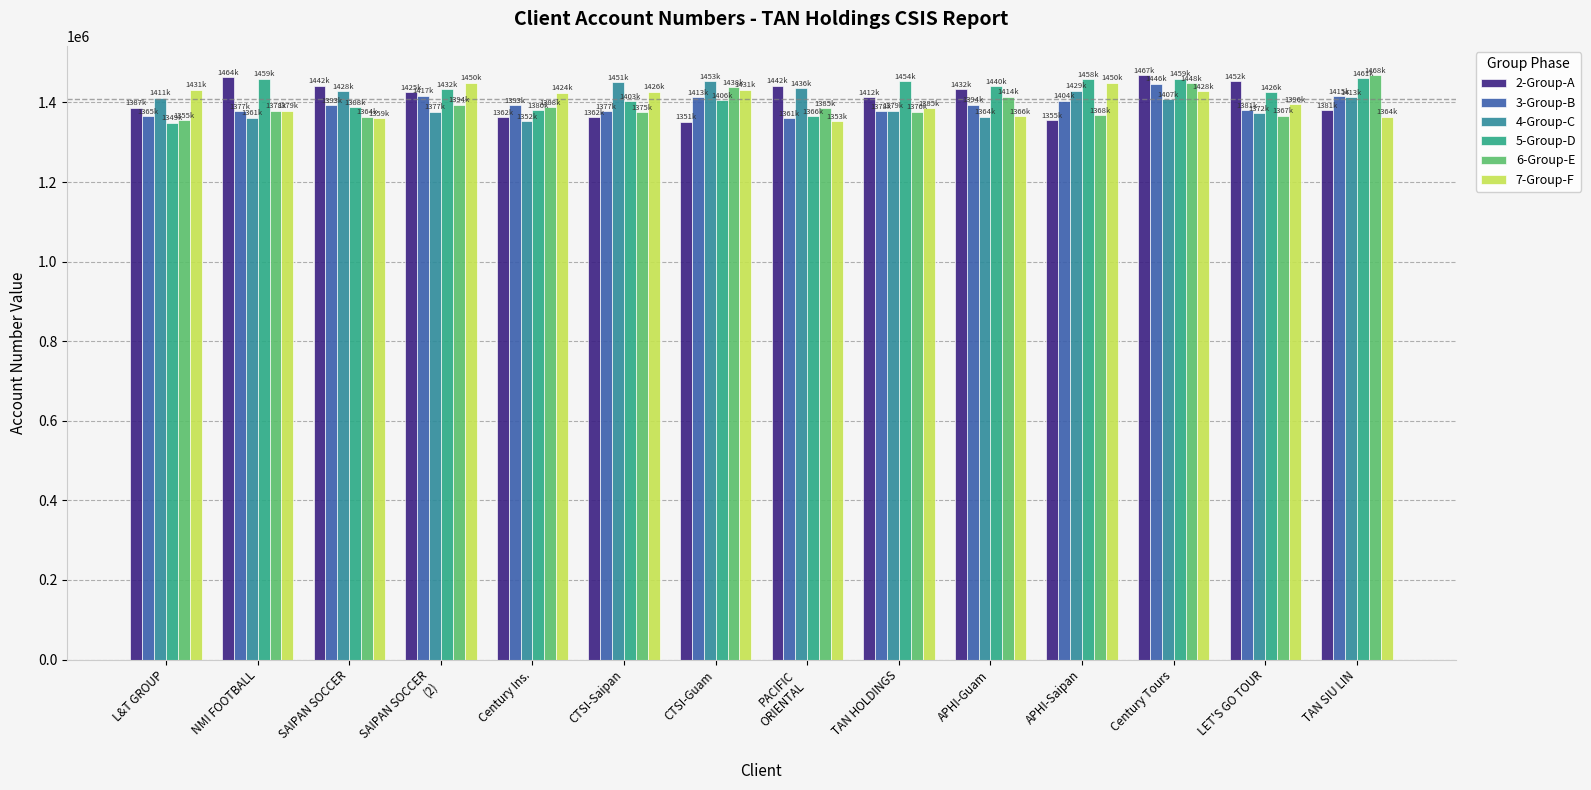

Reading left to right, list all the values displayed in this chart.

2-Group-A: L&T GROUP=1387312.7	NMI FOOTBALL=1464222.3	SAIPAN SOCCER=1442235.5	SAIPAN SOCCER
(2)=1425529.1	Century Ins.=1362620.6	CTSI-Saipan=1362673.4	CTSI-Guam=1351669.7	PACIFIC
ORIENTAL=1442487.7	TAN HOLDINGS=1412834.0	APHI-Guam=1432850.4	APHI-Saipan=1355086.3	Century Tours=1467873.2	LET'S GO TOUR=1452906.6	TAN SIU LIN=1381299.6
3-Group-B: L&T GROUP=1365707.3	NMI FOOTBALL=1377469.4	SAIPAN SOCCER=1393781.3	SAIPAN SOCCER
(2)=1417167.2	Century Ins.=1393550.4	CTSI-Saipan=1377833.0	CTSI-Guam=1413745.3	PACIFIC
ORIENTAL=1361016.0	TAN HOLDINGS=1378192.3	APHI-Guam=1394322.1	APHI-Saipan=1404178.7	Century Tours=1446965.9	LET'S GO TOUR=1381263.7	TAN SIU LIN=1415446.0
4-Group-C: L&T GROUP=1411738.6	NMI FOOTBALL=1361985.2	SAIPAN SOCCER=1428138.3	SAIPAN SOCCER
(2)=1377086.0	Century Ins.=1352423.8	CTSI-Saipan=1451555.6	CTSI-Guam=1453402.7	PACIFIC
ORIENTAL=1436009.9	TAN HOLDINGS=1379590.3	APHI-Guam=1364027.0	APHI-Saipan=1429899.7	Century Tours=1407917.7	LET'S GO TOUR=1372473.7	TAN SIU LIN=1413290.5
5-Group-D: L&T GROUP=1349178.2	NMI FOOTBALL=1459542.2	SAIPAN SOCCER=1388631.4	SAIPAN SOCCER
(2)=1432755.3	Century Ins.=1380072.9	CTSI-Saipan=1403485.6	CTSI-Guam=1406443.1	PACIFIC
ORIENTAL=1366101.5	TAN HOLDINGS=1454146.7	APHI-Guam=1440411.6	APHI-Saipan=1458675.9	Century Tours=1459375.7	LET'S GO TOUR=1426351.4	TAN SIU LIN=1461552.9
6-Group-E: L&T GROUP=1355243.8	NMI FOOTBALL=1378891.5	SAIPAN SOCCER=1364440.9	SAIPAN SOCCER
(2)=1394602.3	Century Ins.=1388700.4	CTSI-Saipan=1375604.5	CTSI-Guam=1438057.3	PACIFIC
ORIENTAL=1385373.9	TAN HOLDINGS=1376935.4	APHI-Guam=1414204.0	APHI-Saipan=1368652.2	Century Tours=1448892.2	LET'S GO TOUR=1367097.0	TAN SIU LIN=1468906.3
7-Group-F: L&T GROUP=1431899.4	NMI FOOTBALL=1379200.5	SAIPAN SOCCER=1359943.3	SAIPAN SOCCER
(2)=1450060.2	Century Ins.=1424366.5	CTSI-Saipan=1426907.4	CTSI-Guam=1431615.5	PACIFIC
ORIENTAL=1353678.1	TAN HOLDINGS=1385628.2	APHI-Guam=1366078.8	APHI-Saipan=1450063.8	Century Tours=1428645.3	LET'S GO TOUR=1396121.0	TAN SIU LIN=1364471.4